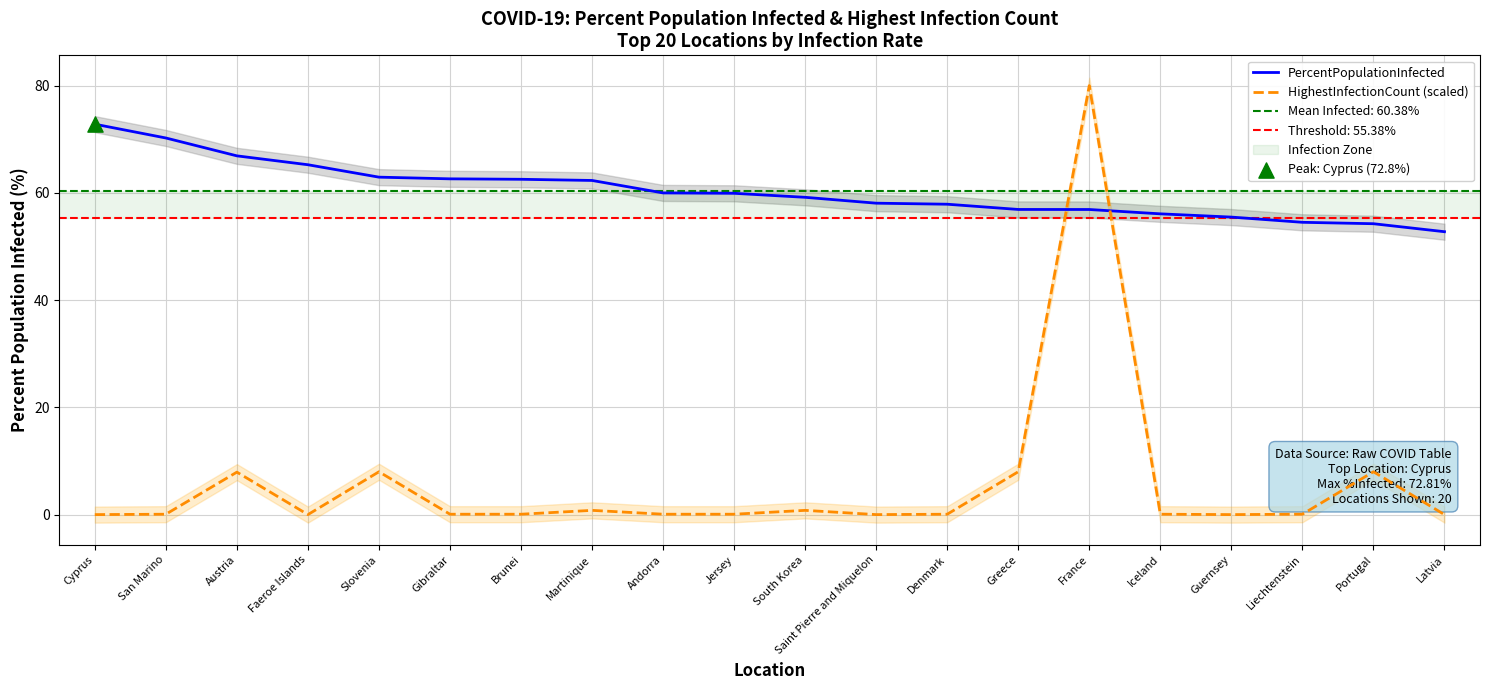

Which series reaches the minimum Y coordinate?

HighestInfectionCount (scaled)